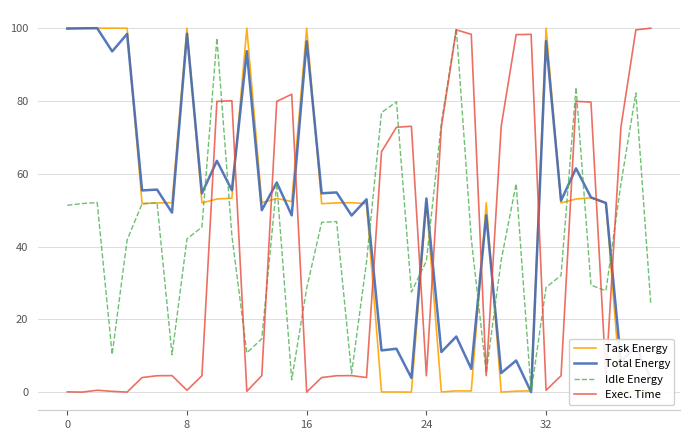

What is the greatest value displayed?

100.0